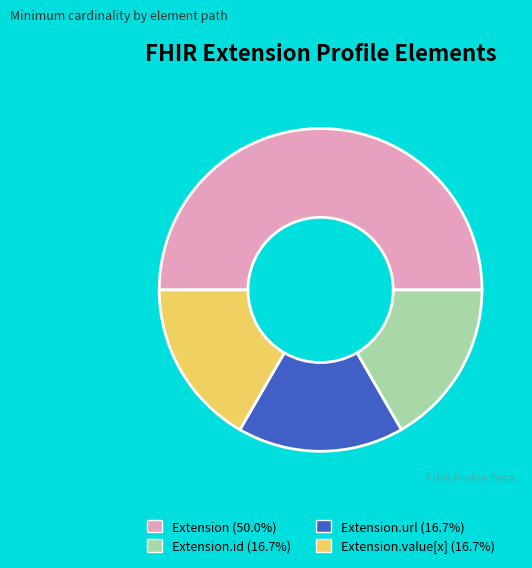

Do Extension.id (16.7%) and Extension.value[x] (16.7%) together represent more than half of the pie?

No